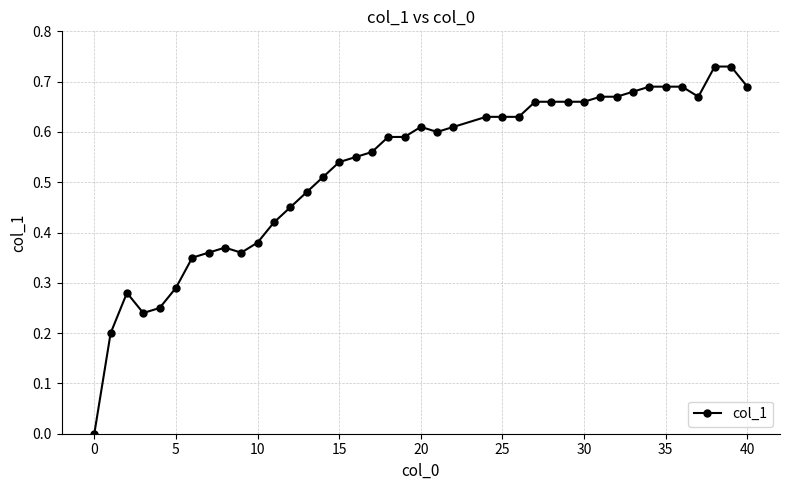

What is the sum of all values?

21.0